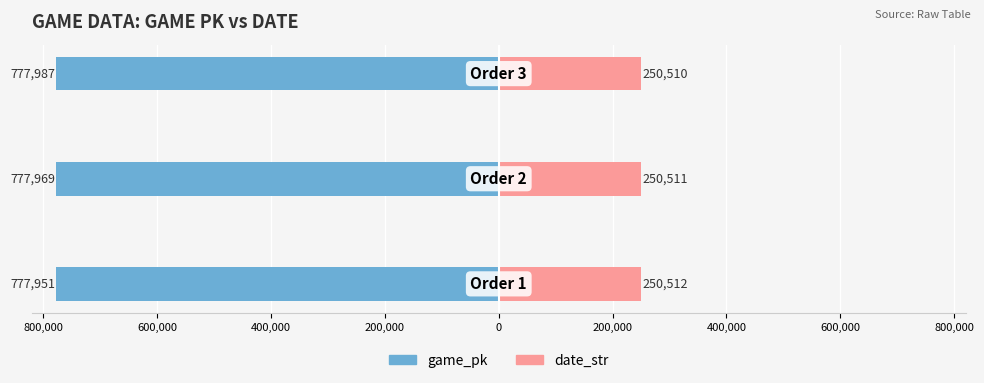

What position from the left is 400,000?

3